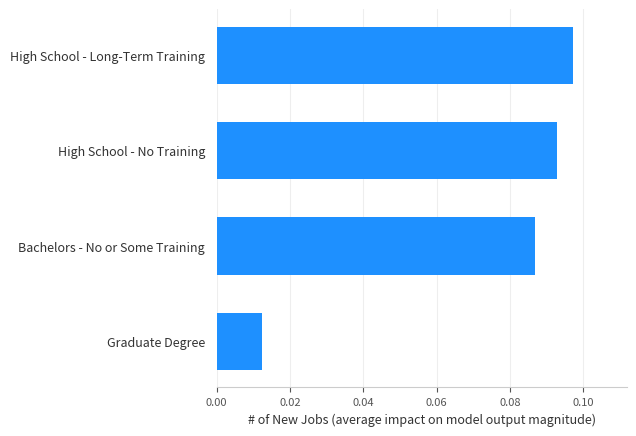

What is the sum of all values?

0.3